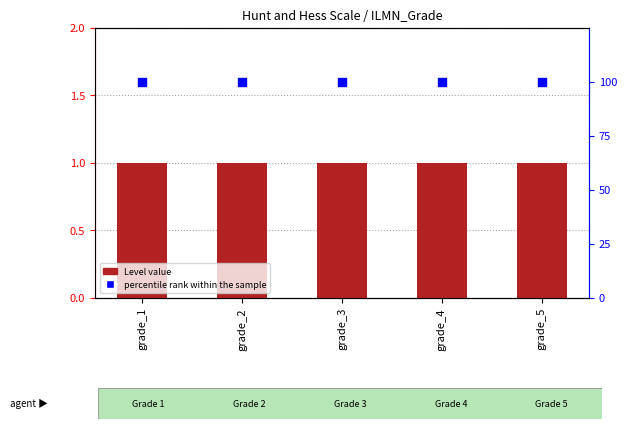

At which category is the sum across all series the highest?

grade_1